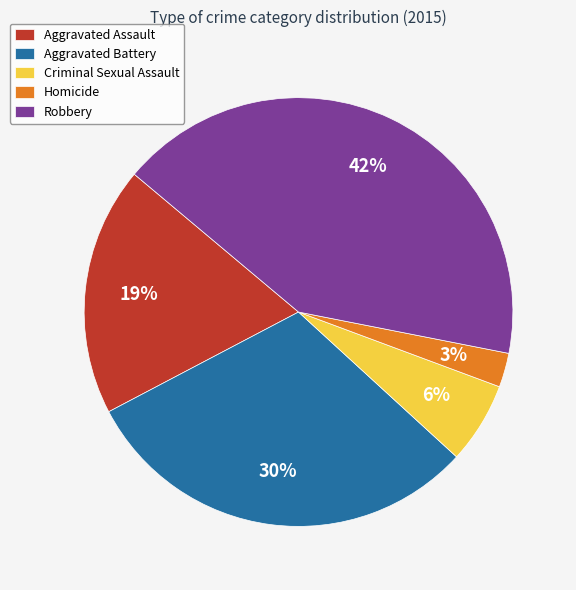

Which category has the biggest portion of the pie?

Robbery